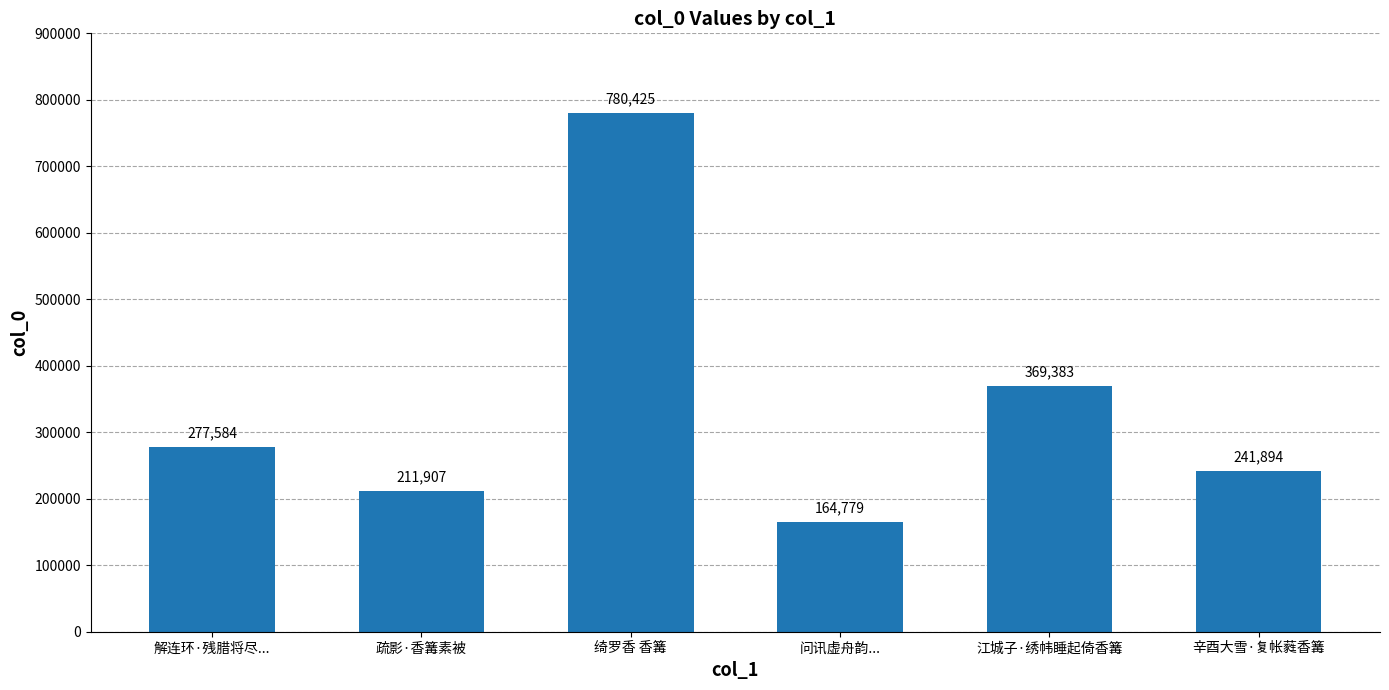

Which label corresponds to the largest value in the chart?

绮罗香 香篝